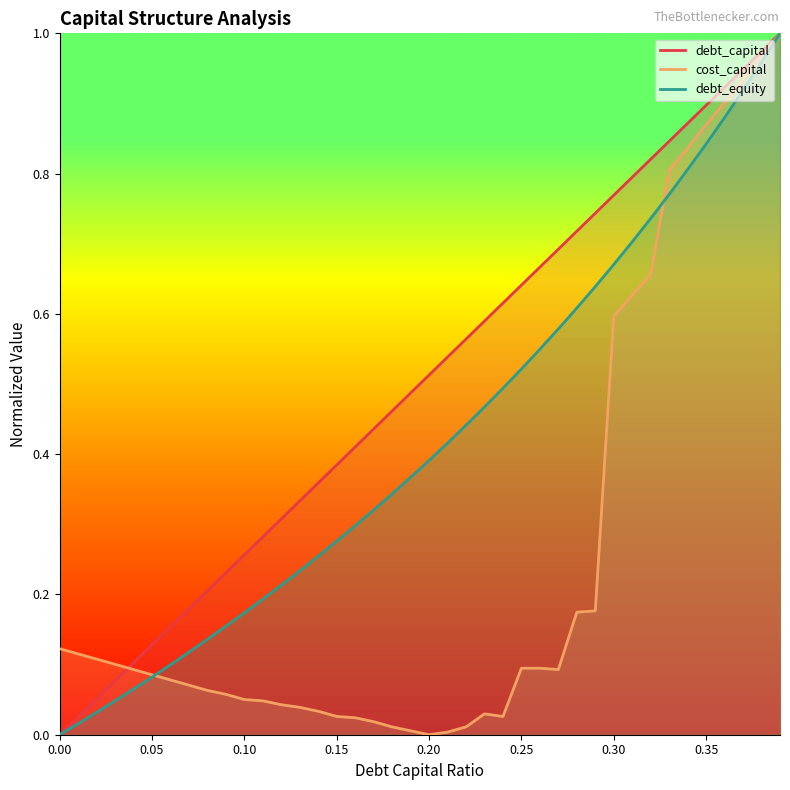

What is the total value across all series at 0.08?

0.4